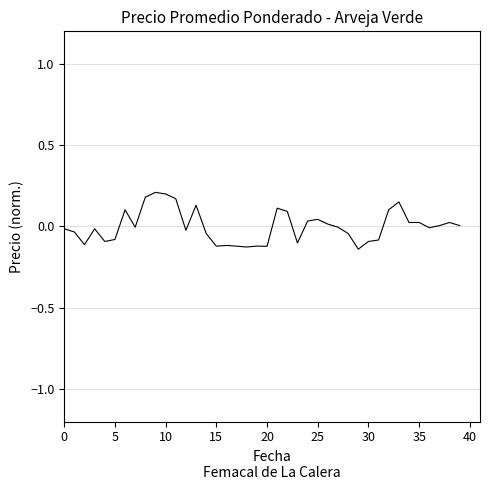

True or false: the data shows -0.1 at 20.

True